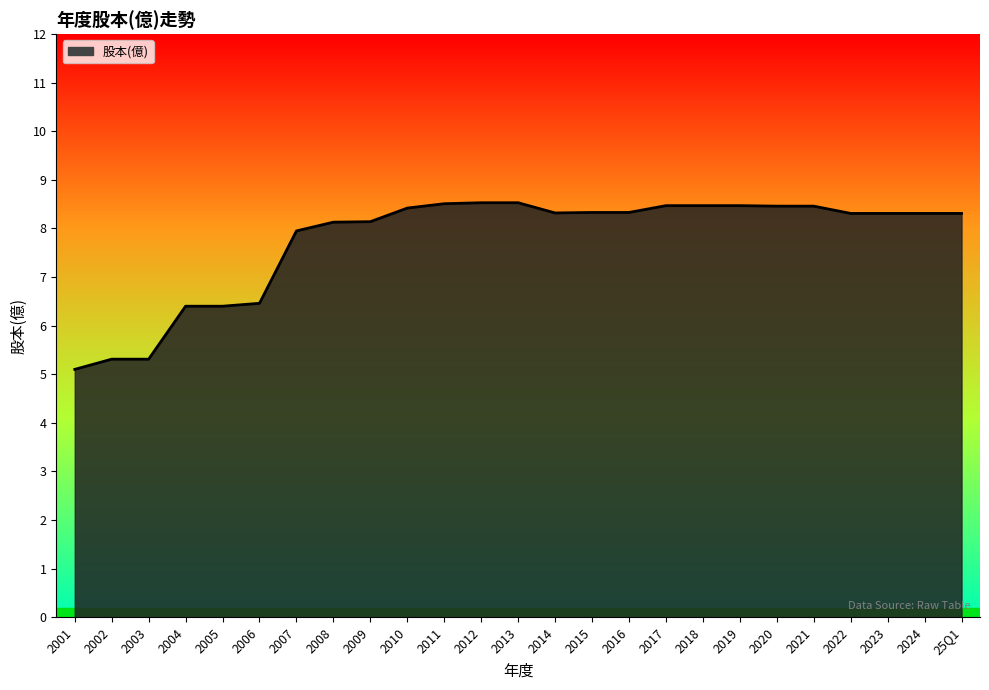

What position from the right is 2003?

23